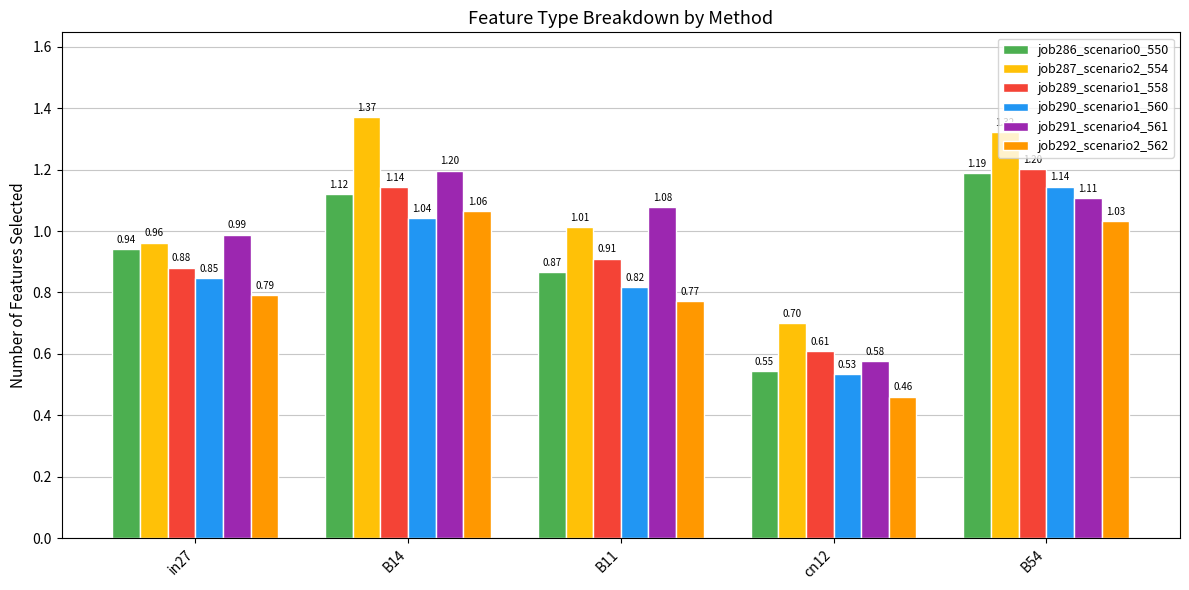

What is the difference between the highest and lowest values at B11?

0.3